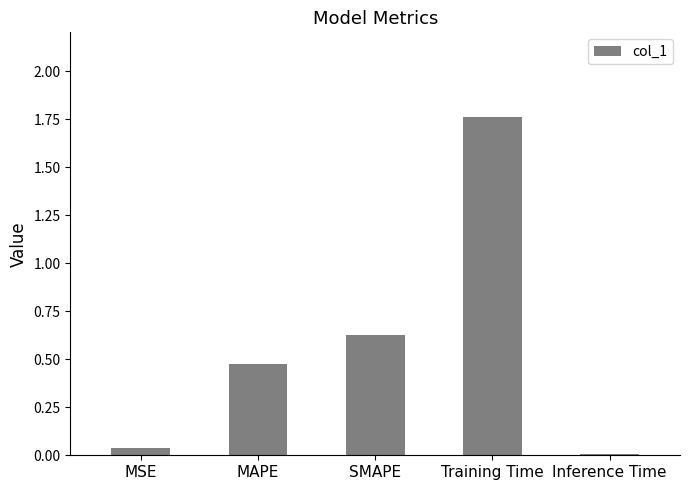

The chart shows a value of 0.8 at MAPE. True or false?

False